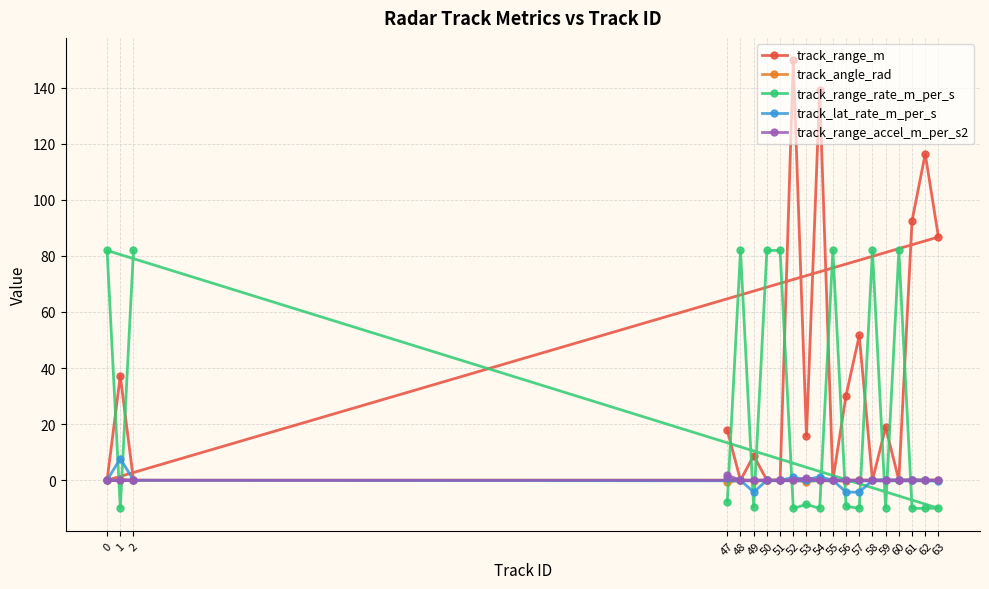

In track_angle_rad, how many points are lower than both neighbors (excluding endpoints)?

5